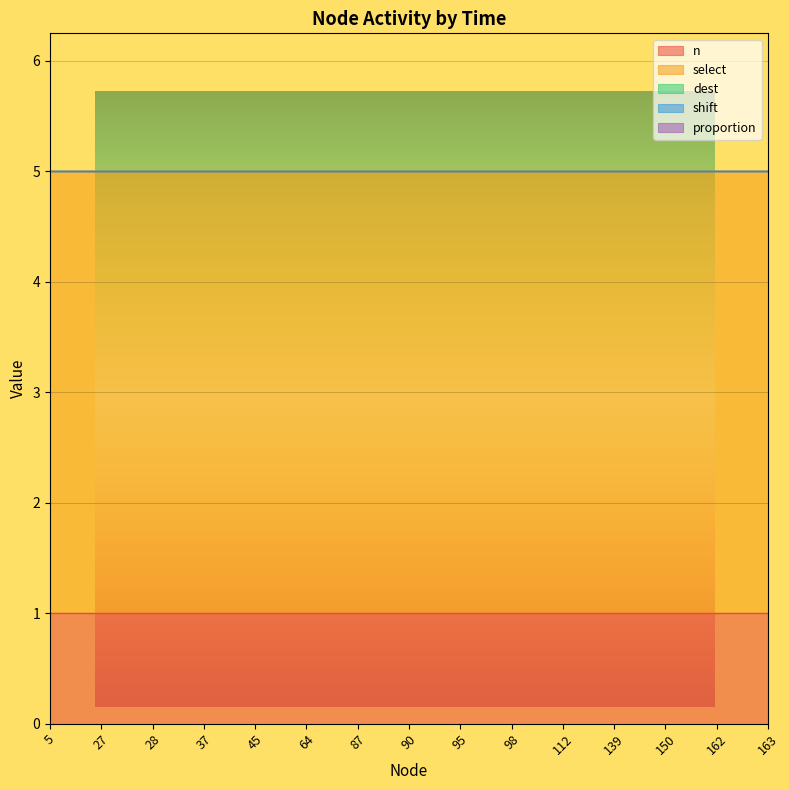

Which series changed the most between 37 and 112?

n